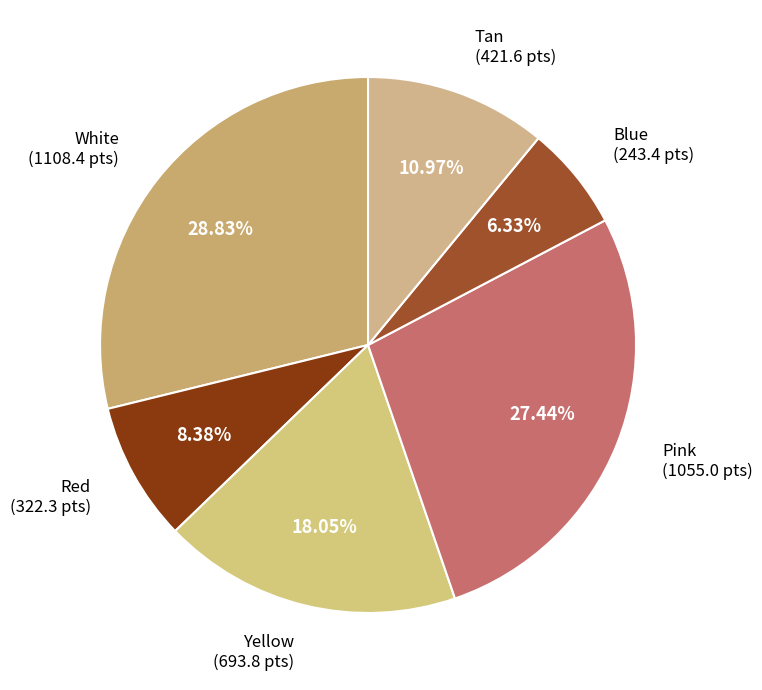

The Blue slice represents 6% of the pie. True or false?

True